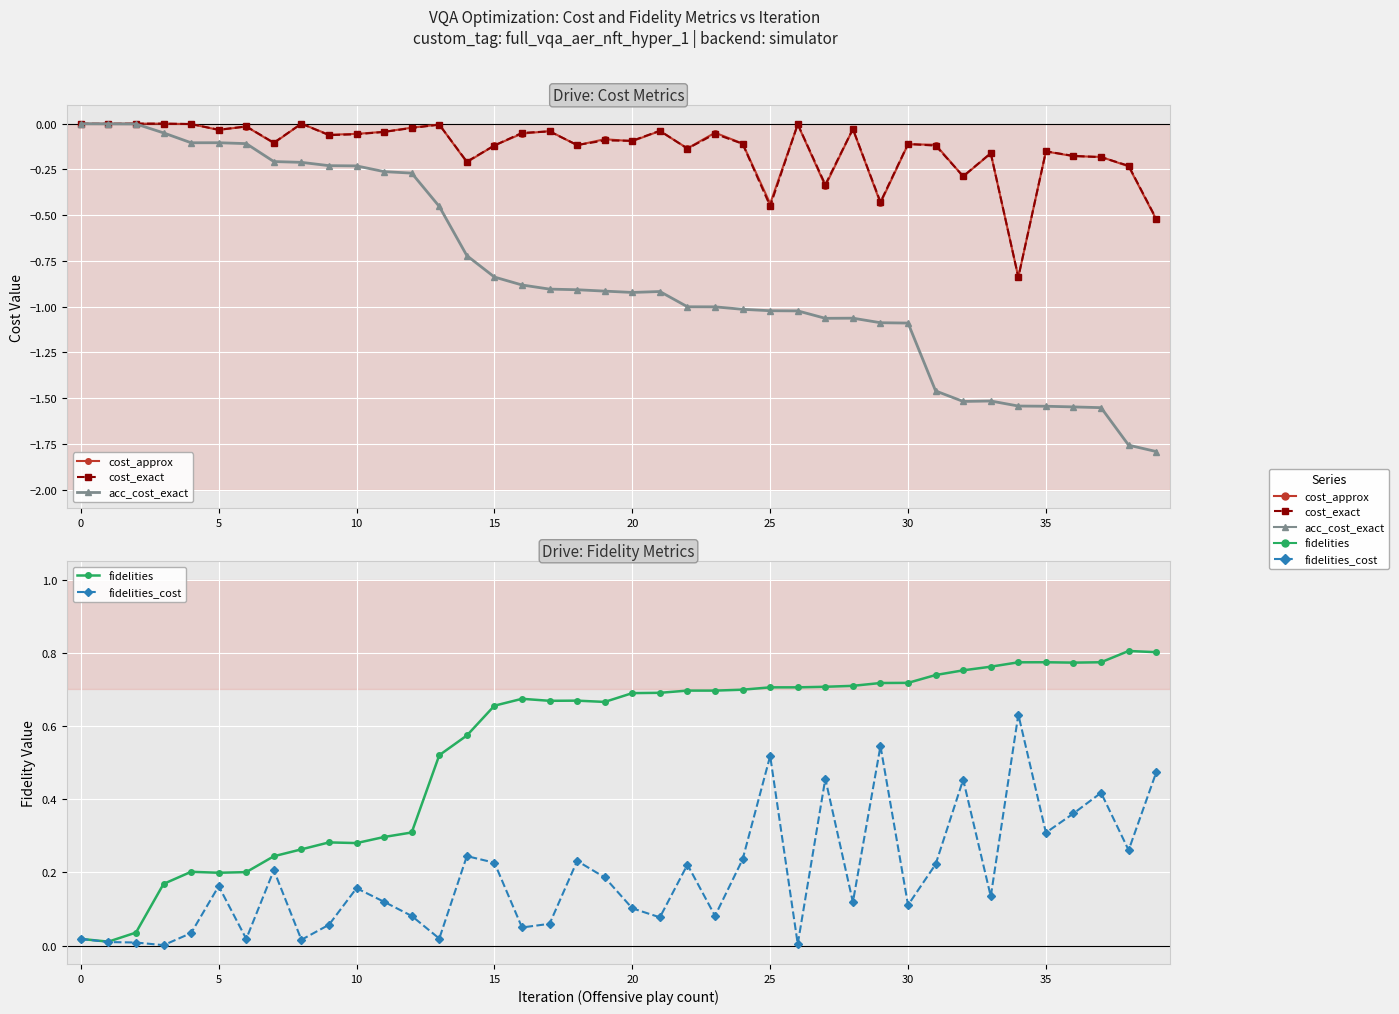

Rank the series by their maximum value, from highest to lowest.

fidelities, fidelities_cost, cost_exact, cost_approx, acc_cost_exact